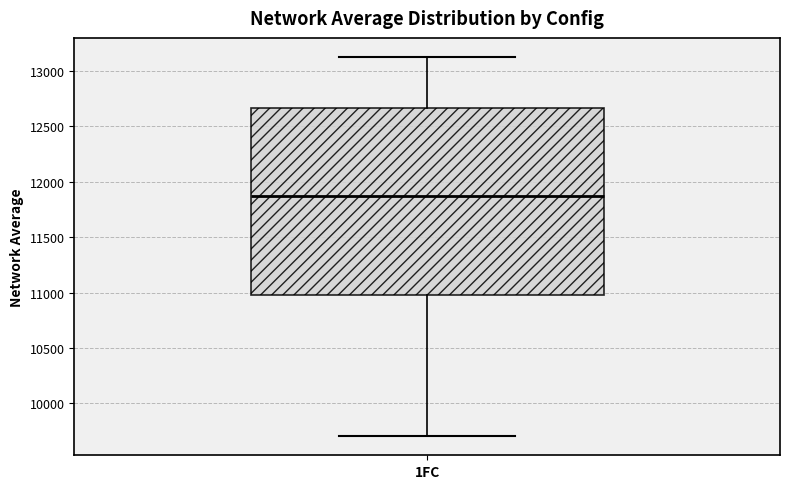

Read this box plot against the y-axis: the position of the median line, the range covered by the box, and the ends of both whiskers. The values are not printed on the chart, so give them approximately, as read against the axis.

median 11900, box 11000 to 12650, whiskers 9700 to 13150